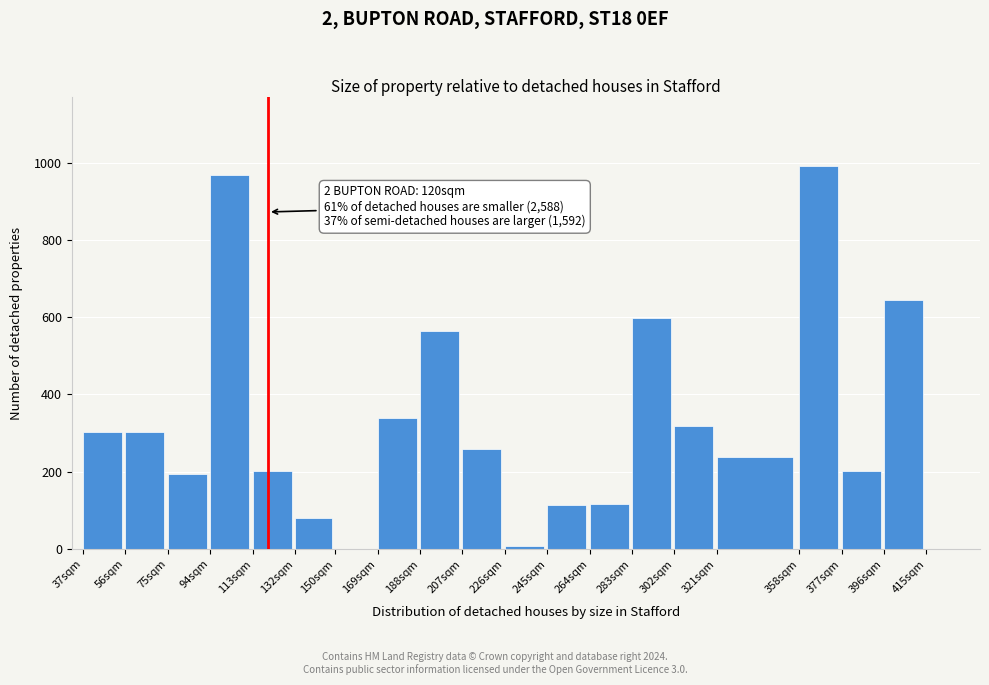

What is the change in value from 113sqm to 358sqm?

+789